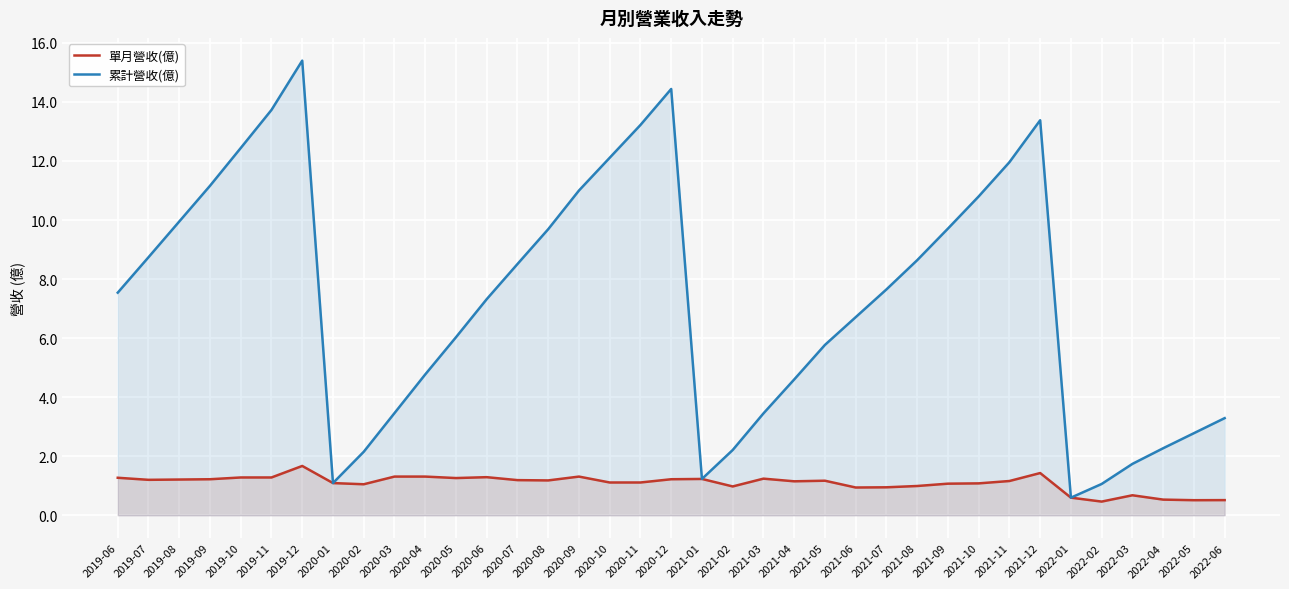

Is it true that 累計營收(億) equals 2.1 at 2020-02?

True